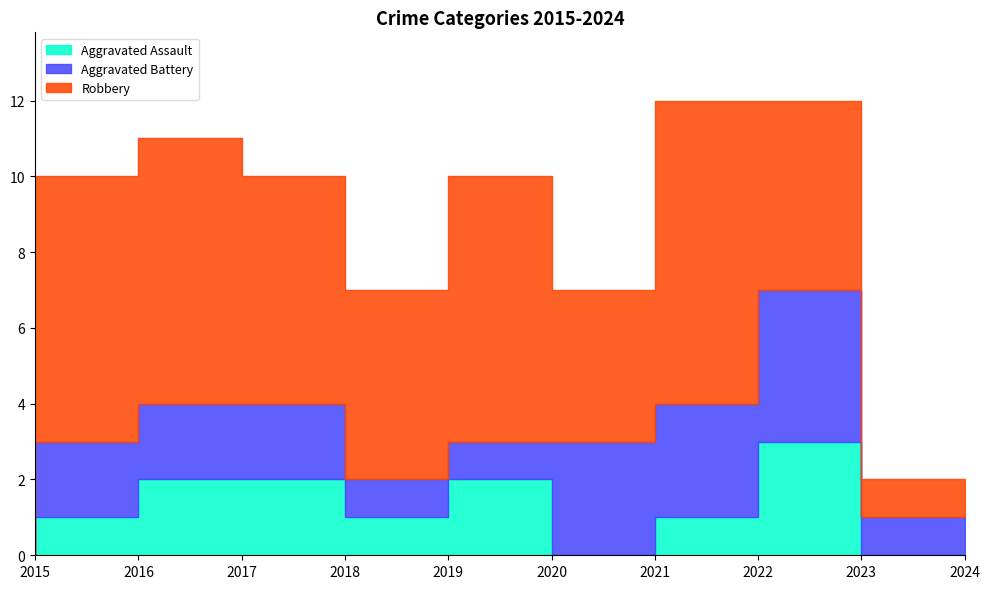

Reading left to right, extract all data points from this chart.

Aggravated Assault: 2015=0	2016=1	2017=2	2018=2	2019=1	2020=2	2021=0	2022=1	2023=3	2024=0
Aggravated Battery: 2015=0	2016=2	2017=2	2018=2	2019=1	2020=1	2021=3	2022=3	2023=4	2024=1
Robbery: 2015=7	2016=7	2017=7	2018=6	2019=5	2020=7	2021=4	2022=8	2023=5	2024=1